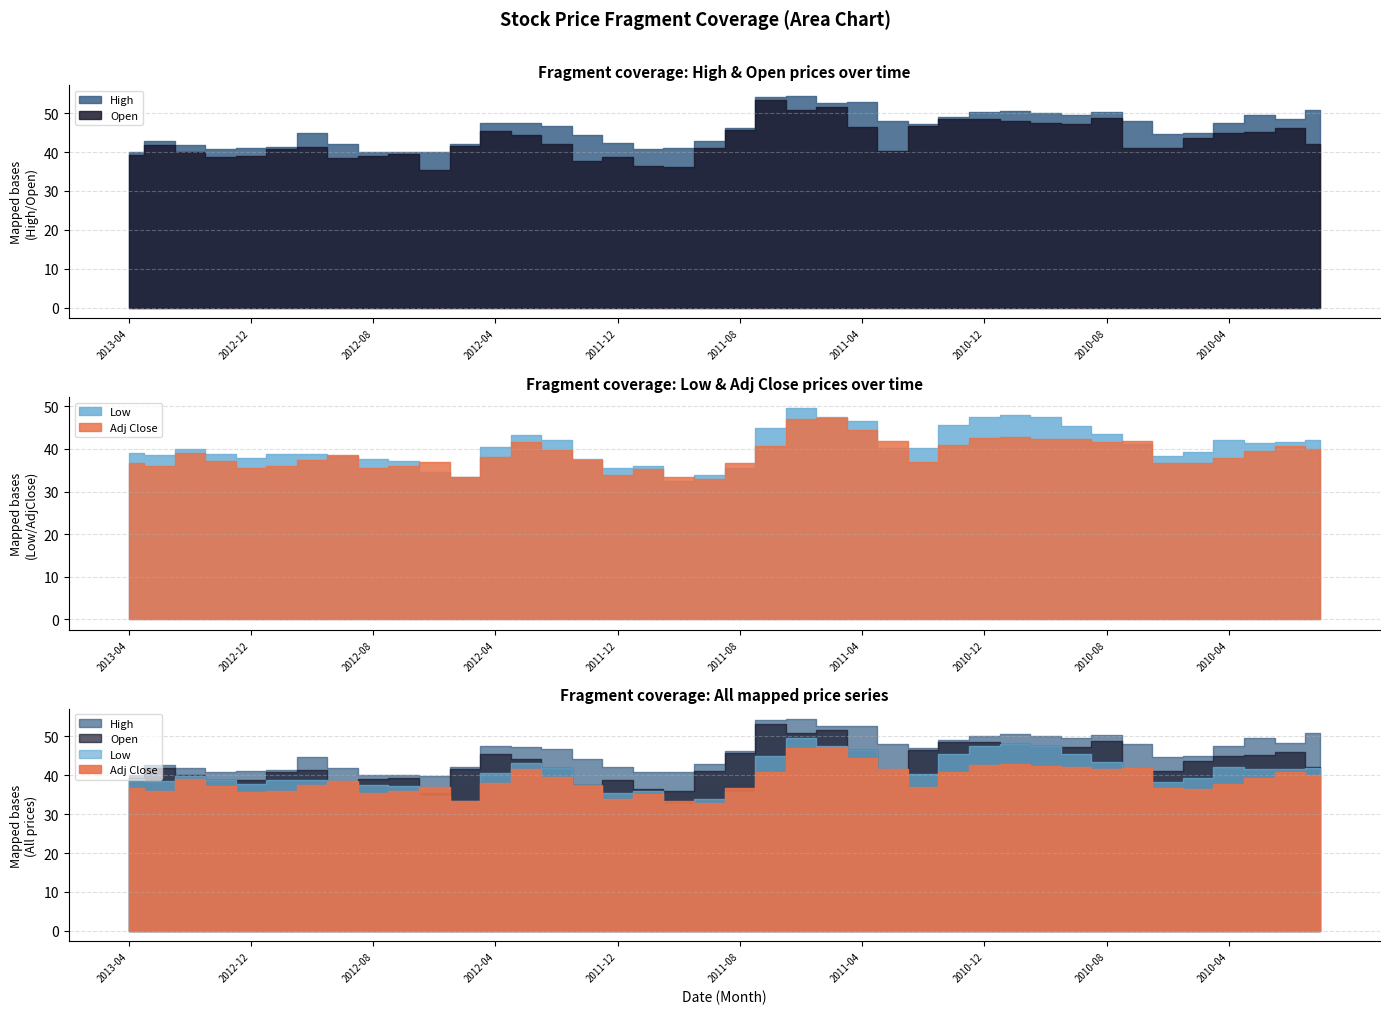

Reading left to right, what are all the values shown in this chart?

Adj Close: 36.7	36.0	39.0	37.2	35.6	36.1	37.5	38.6	35.5	36.0	36.9	33.5	38.1	41.7	39.7	37.3	33.9	35.3	33.4	32.9	36.7	40.8	47.1	47.3	44.4	41.7	36.9	40.9	42.5	42.8	42.4	42.2	41.6	41.9	36.8	36.6	37.8	39.4	40.8	40.1
Open: 39.3	41.9	40.0	38.8	38.9	40.8	41.3	38.4	39.1	39.4	35.5	41.7	45.5	44.3	42.0	37.6	38.7	36.4	36.0	41.0	45.8	53.3	50.8	51.6	46.6	40.3	46.6	48.5	48.5	48.0	47.5	47.2	48.8	41.2	41.0	43.7	45.0	45.1	46.1	42.1
High: 40.0	42.7	41.9	40.9	41.0	41.4	44.8	42.0	40.0	40.0	39.9	42.2	47.5	47.4	46.7	44.3	42.2	40.8	41.0	43.0	46.2	54.2	54.4	52.6	52.8	48.0	47.2	49.1	50.2	50.5	50.0	49.5	50.3	48.1	44.6	45.0	47.6	49.6	48.4	50.9
Low: 39.0	38.6	39.9	38.7	37.9	38.7	38.7	38.4	37.6	37.3	34.7	33.4	40.5	43.2	42.0	37.6	35.5	36.0	32.5	33.9	35.6	45.0	49.7	47.5	46.6	40.3	40.2	45.6	47.4	47.9	47.5	45.5	43.4	41.0	38.3	39.3	42.2	41.5	41.6	42.0